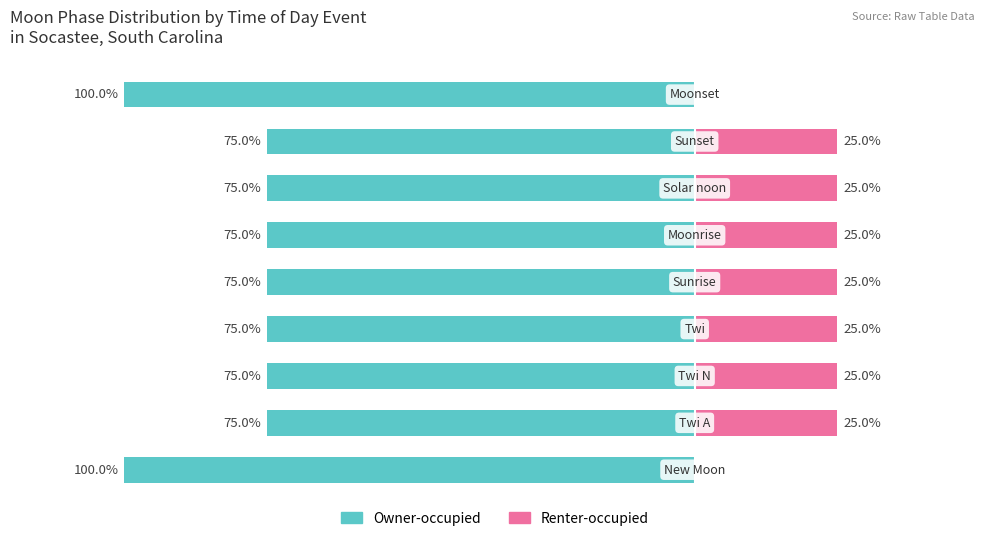

How many categories are shown in the chart?

9